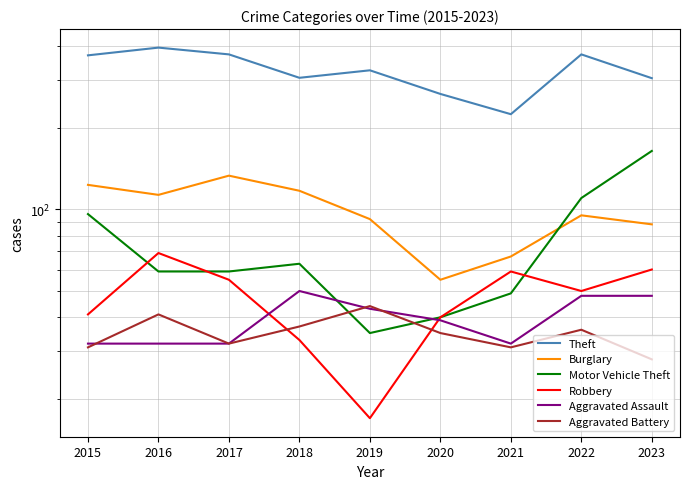

Reading left to right, what are all the values shown in this chart?

Theft: 369	394	372	305	325	266	224	372	304
Burglary: 123	113	133	117	92	55	67	95	88
Motor Vehicle Theft: 96	59	59	63	35	40	49	110	164
Robbery: 41	69	55	33	17	40	59	50	60
Aggravated Assault: 32	32	32	50	43	39	32	48	48
Aggravated Battery: 31	41	32	37	44	35	31	36	28